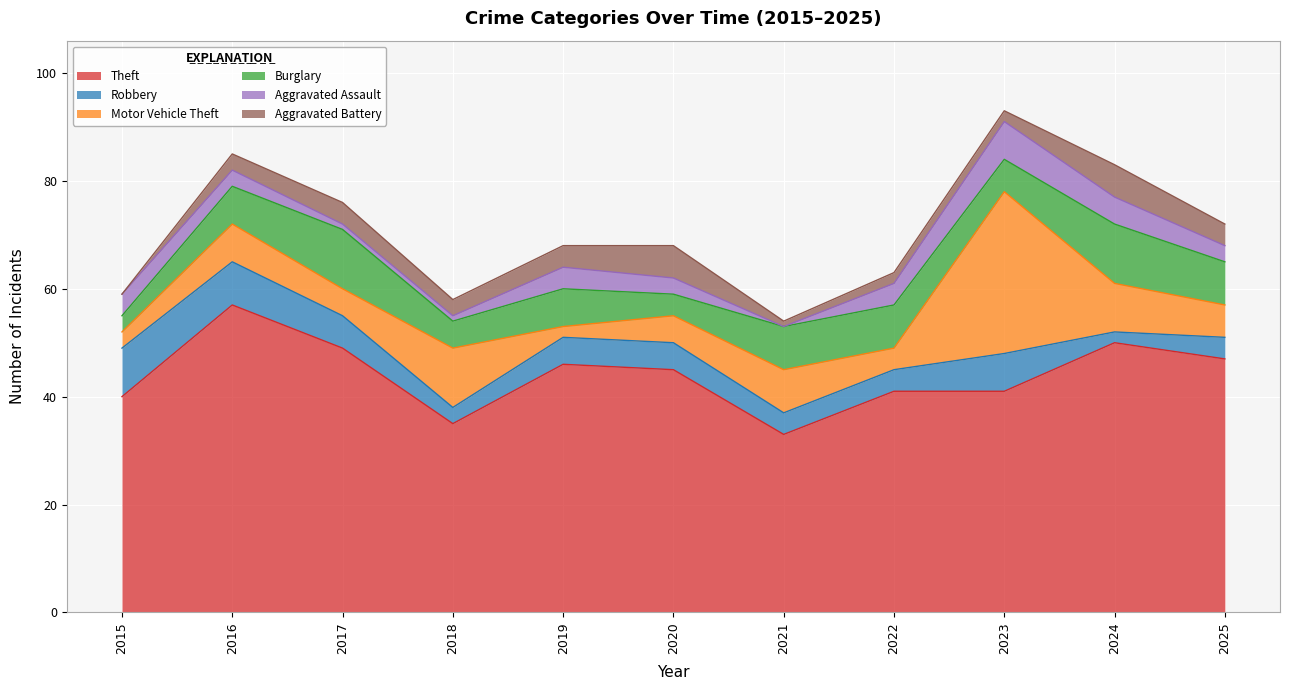

What is the value of the Aggravated Assault point at the 3rd from the left?

1